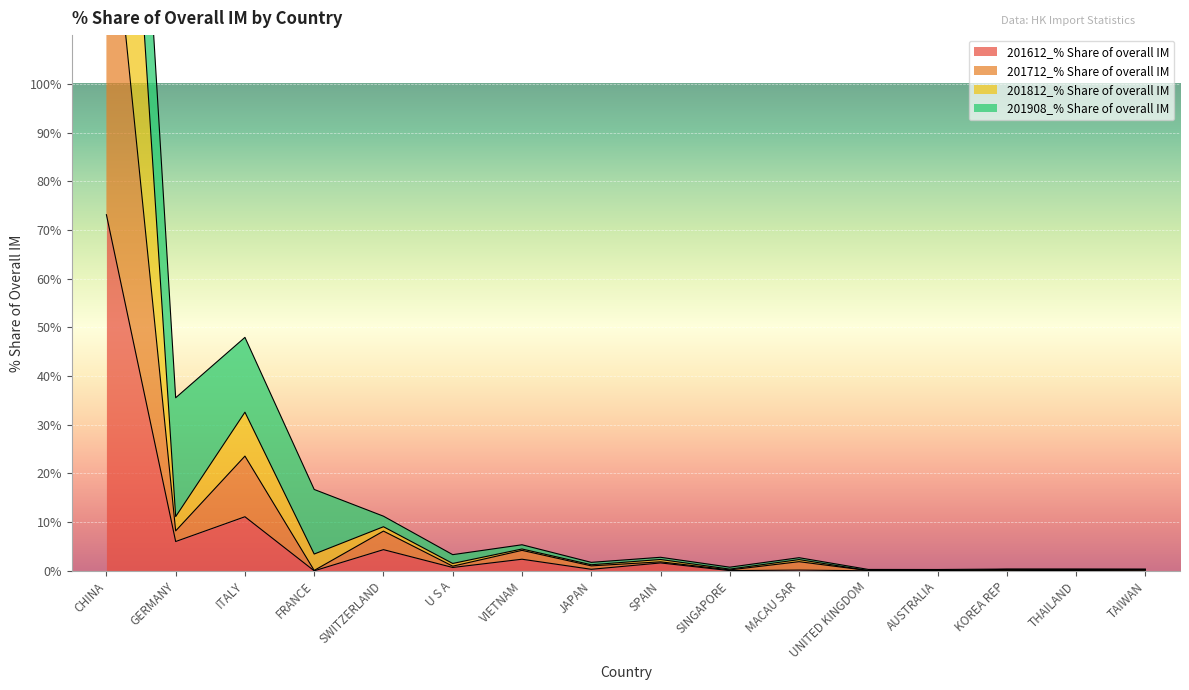

In 201812_% Share of overall IM, how many points are lower than both neighbors (excluding endpoints)?

6